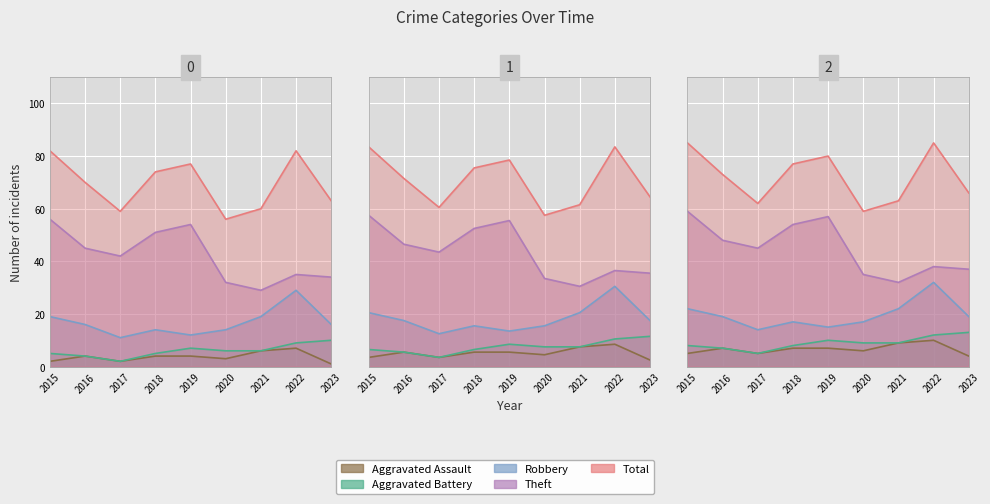

Which series has the largest total across all categories?

Total